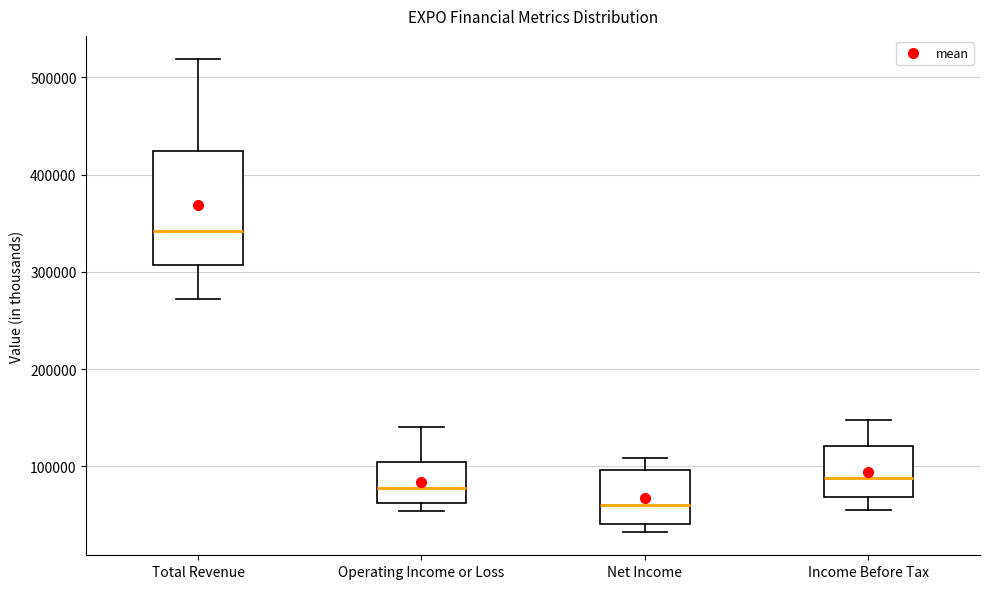

Where does the median line of the box for Net Income sit on the y-axis? The values are not printed on the chart, so give them approximately, as read against the axis.

60000